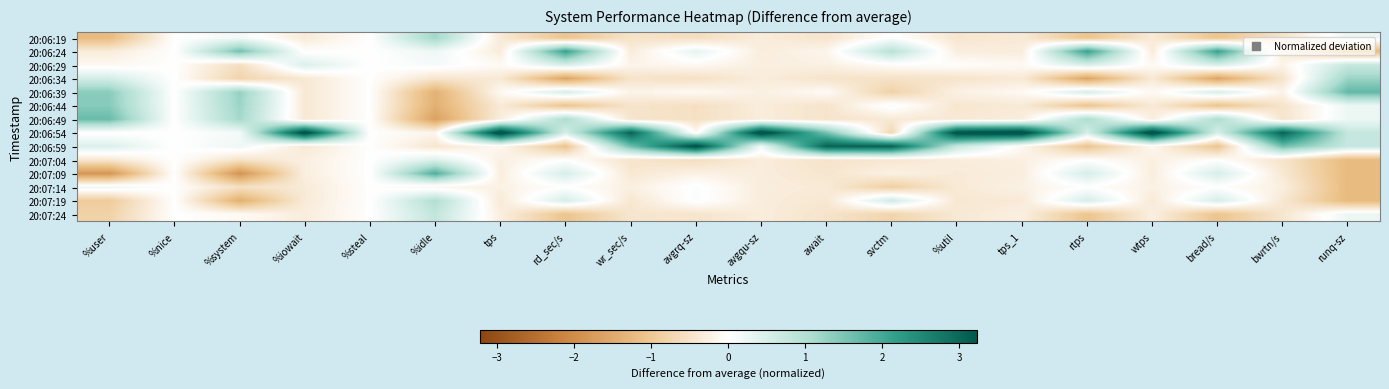

At how many categories does at least one series exceed 0?

18